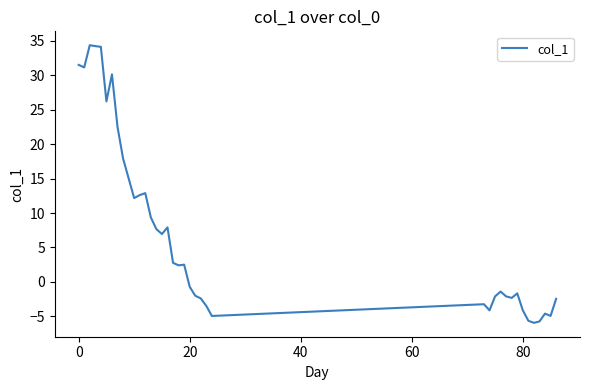

What is the difference between the maximum and minimum values?

40.3